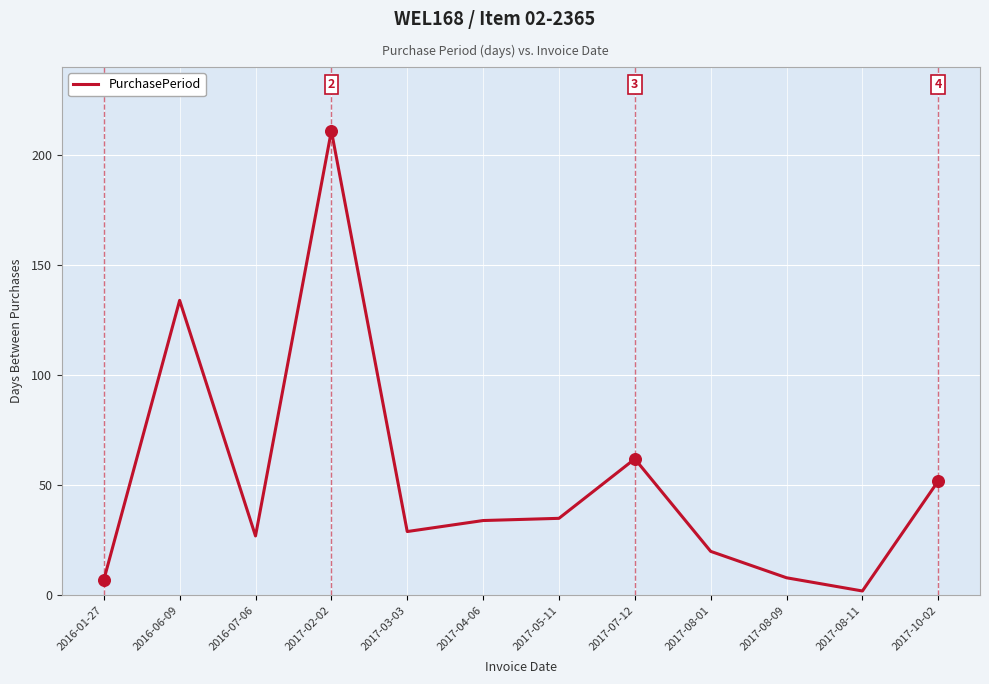

What is the change in value from 2016-01-27 to 2017-05-11?

+28